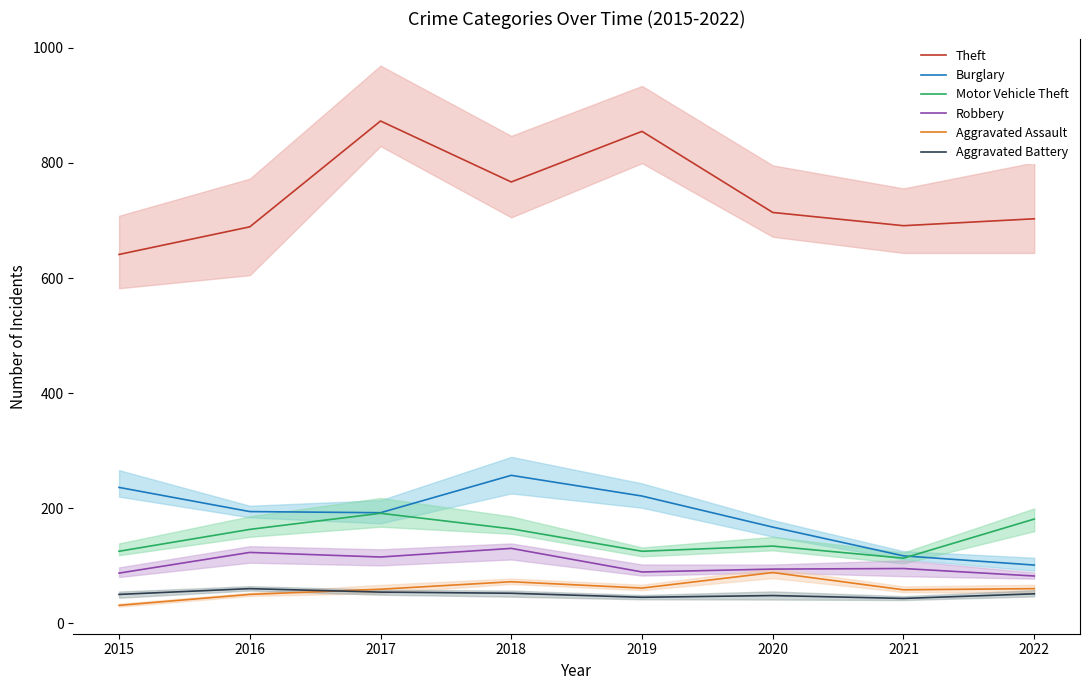

Which series has the largest range (max minus min)?

Theft